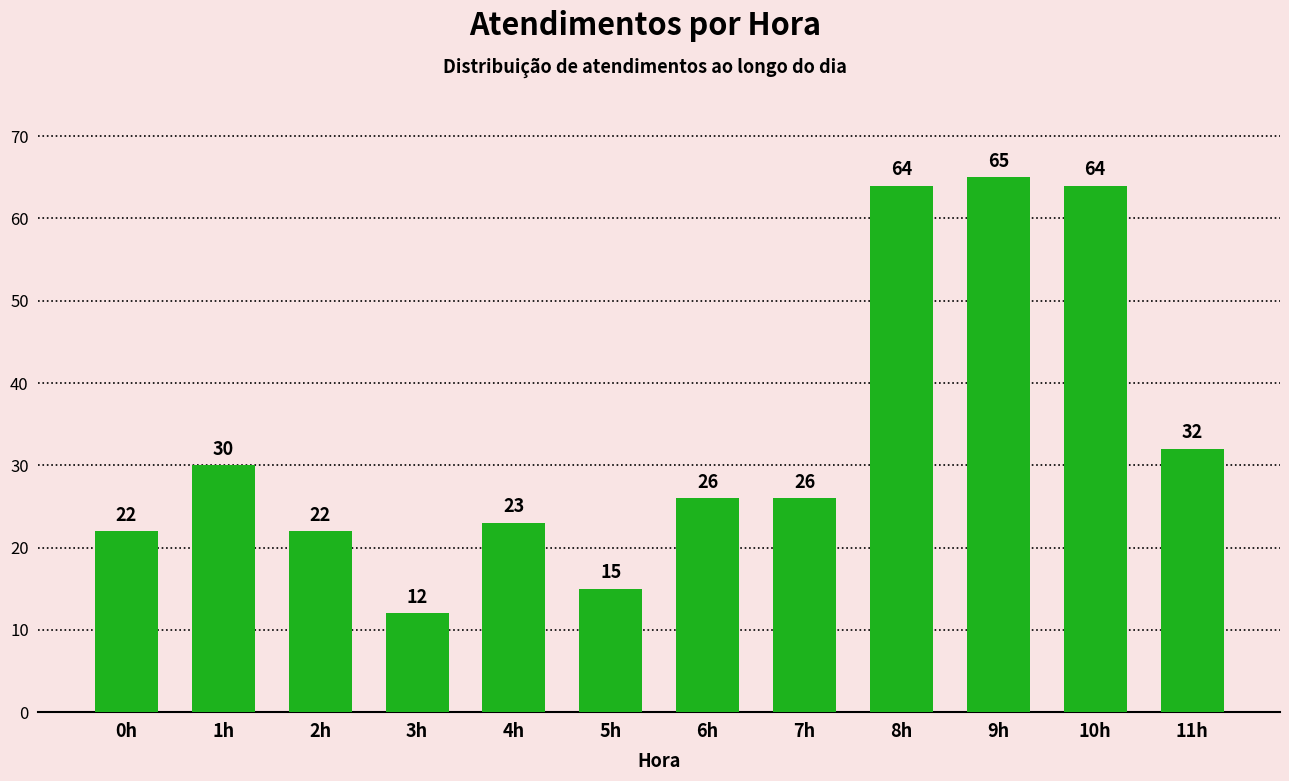

What is the sum of the values at 10h and 5h?

79